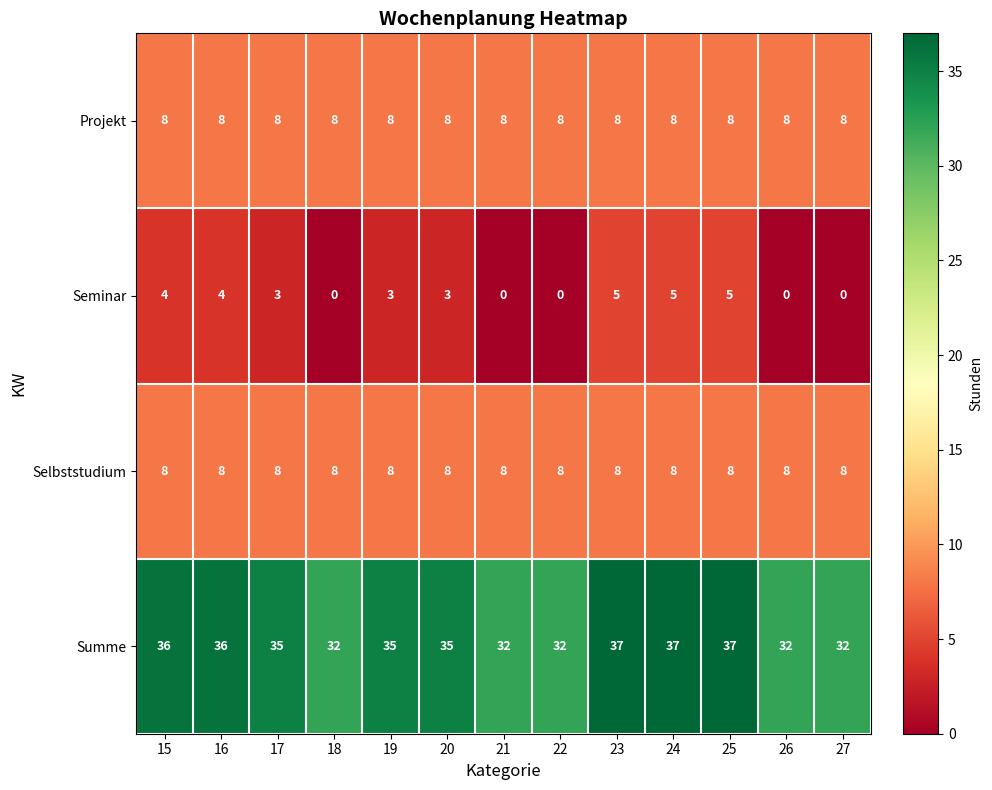

Which series has the largest total across all categories?

Summe